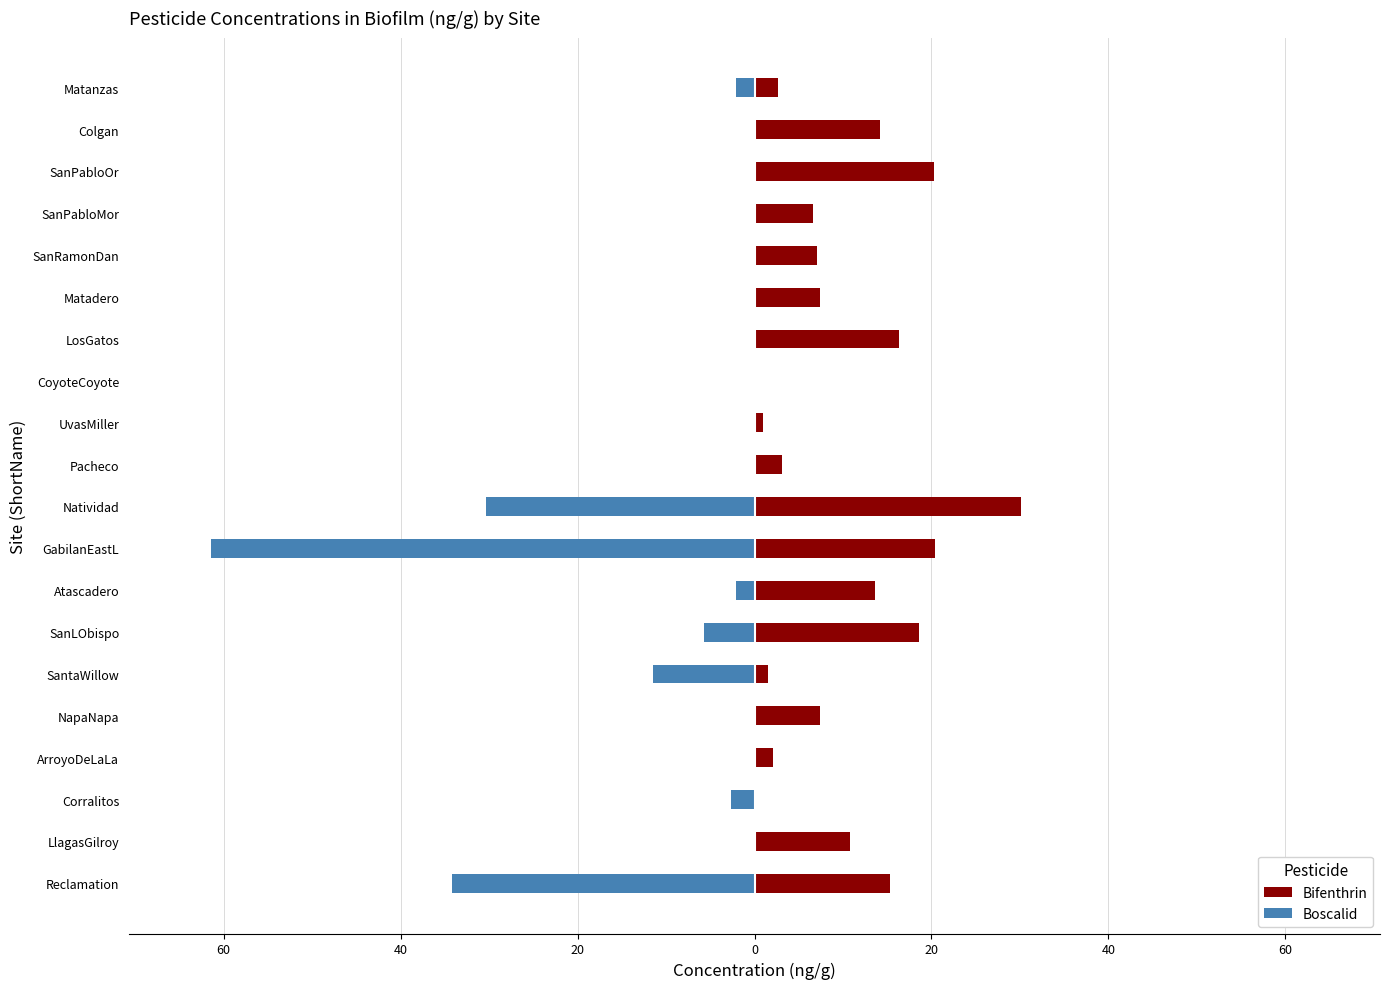

Is it true that Boscalid equals 40.7 at UvasMiller?

False